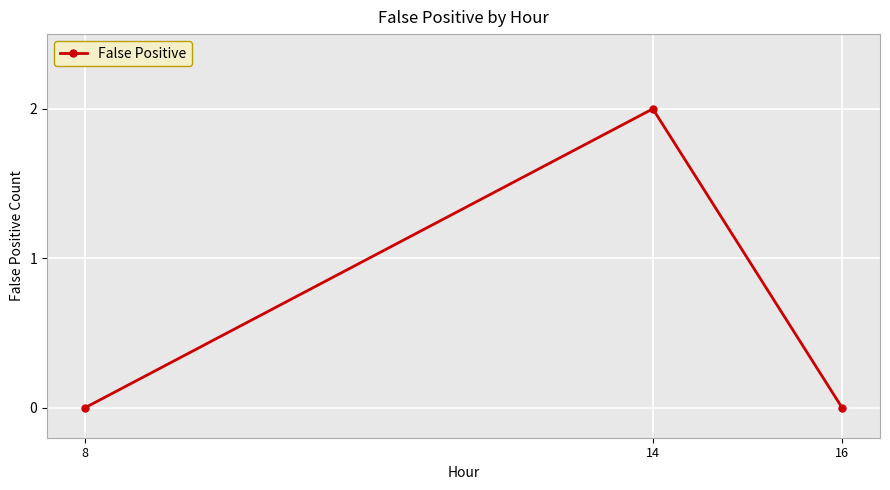

What is the sum of all values?

2